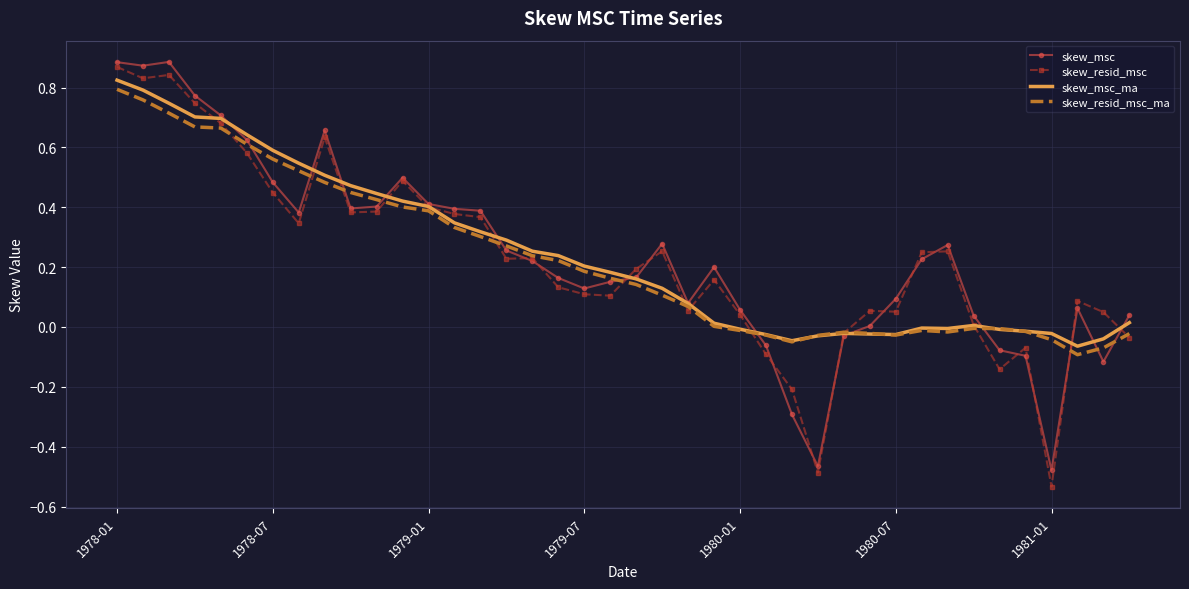

List the series in order of their peak value, lowest first.

skew_resid_msc_ma, skew_msc_ma, skew_resid_msc, skew_msc